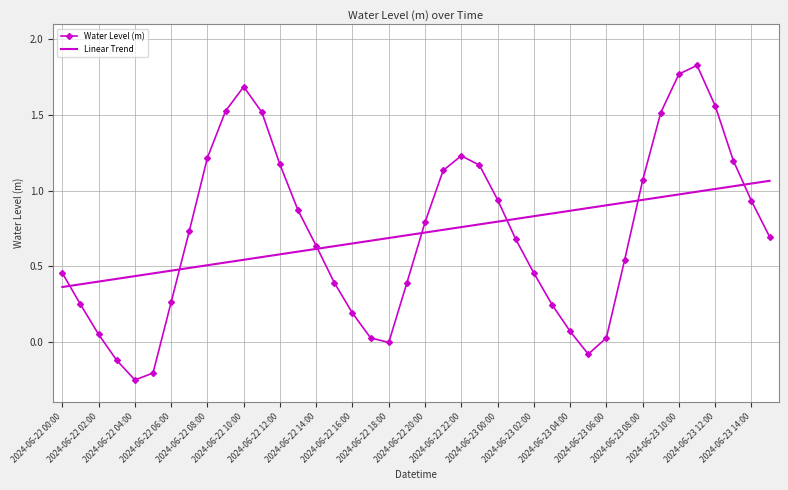

Rank the series by their maximum value, from lowest to highest.

Linear Trend, Water Level (m)